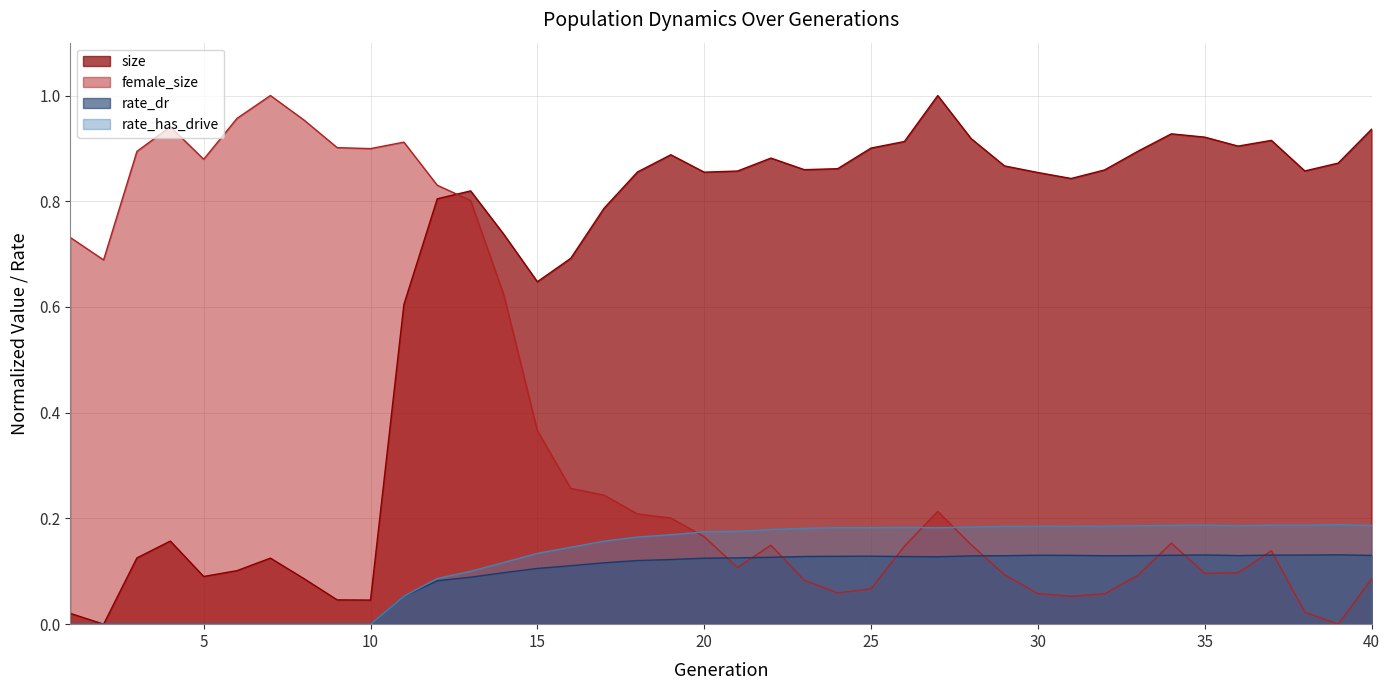

Which series has the largest total across all categories?

size